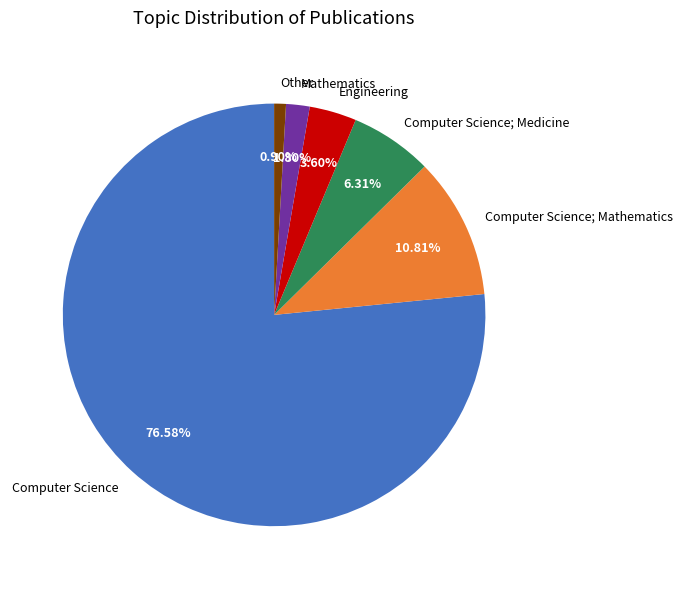

What is the majority slice?

Computer Science